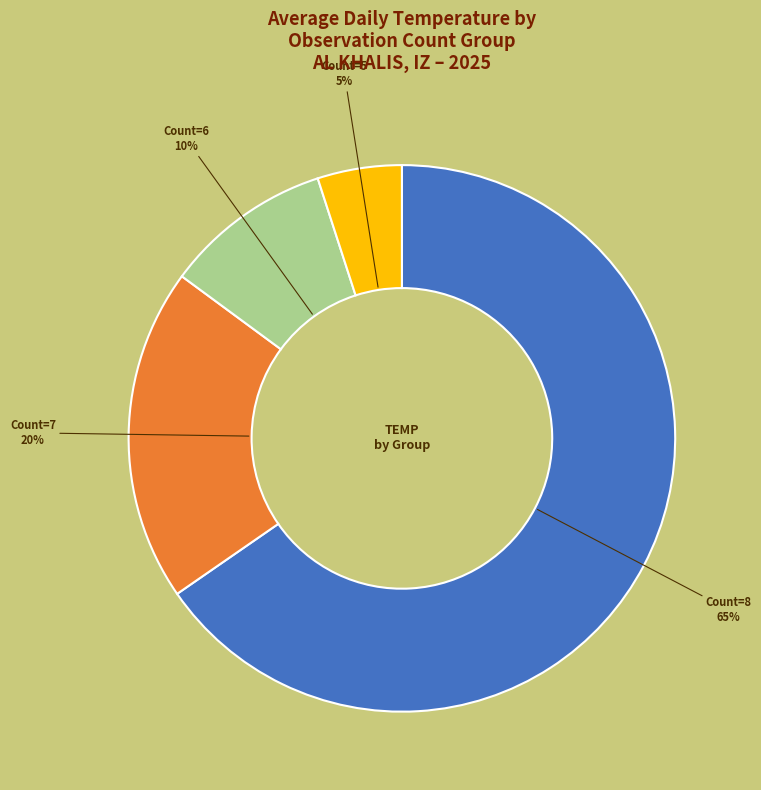

Is there a majority slice in this chart?

Yes